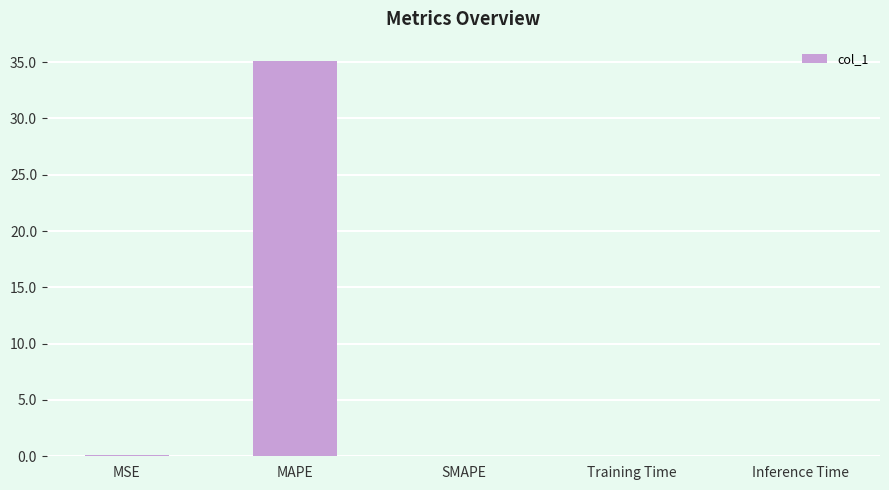

Which label corresponds to the largest value in the chart?

MAPE